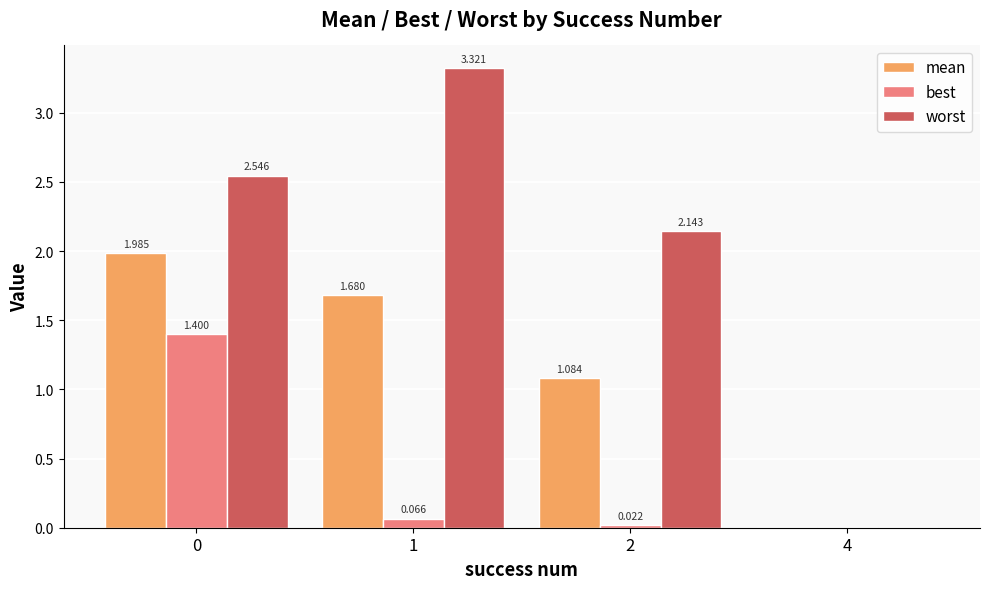

Which series has the largest total across all categories?

worst